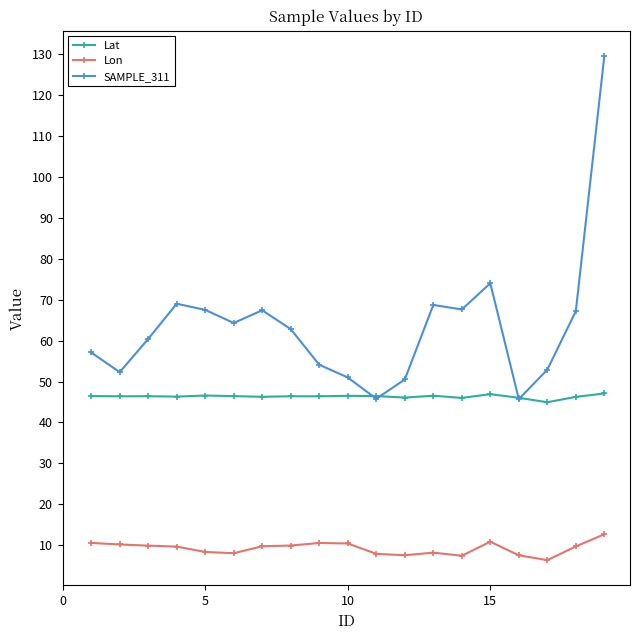

Which series ends up on top after the final intersection of SAMPLE_311 and Lat?

SAMPLE_311